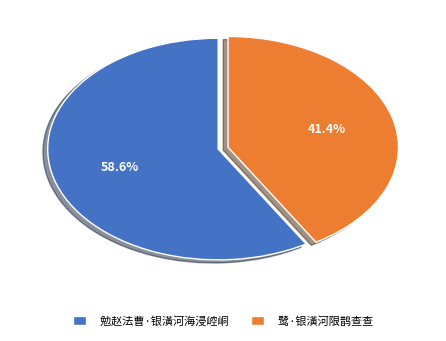

Which has a higher value, 鹭·银潢河限鹊查查 or 勉赵法曹·银潢河海浸崆峒?

勉赵法曹·银潢河海浸崆峒